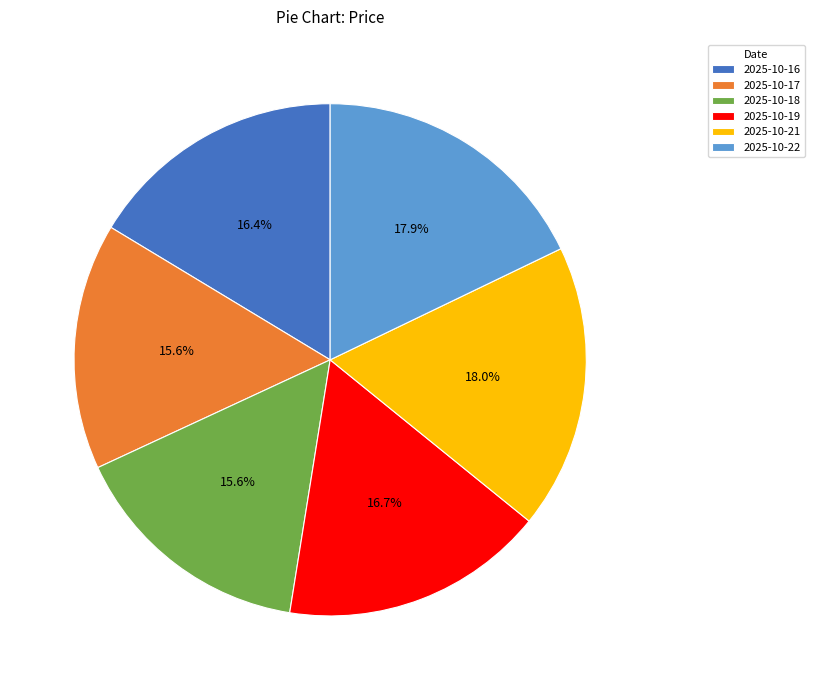

True or false: 2025-10-19 accounts for 17% of the total.

True